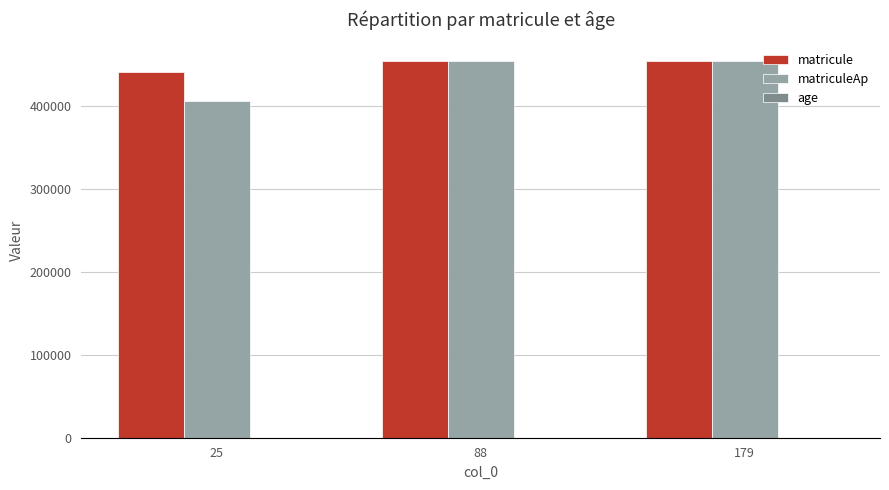

The value of matriculeAp at 25 is 228332. True or false?

False